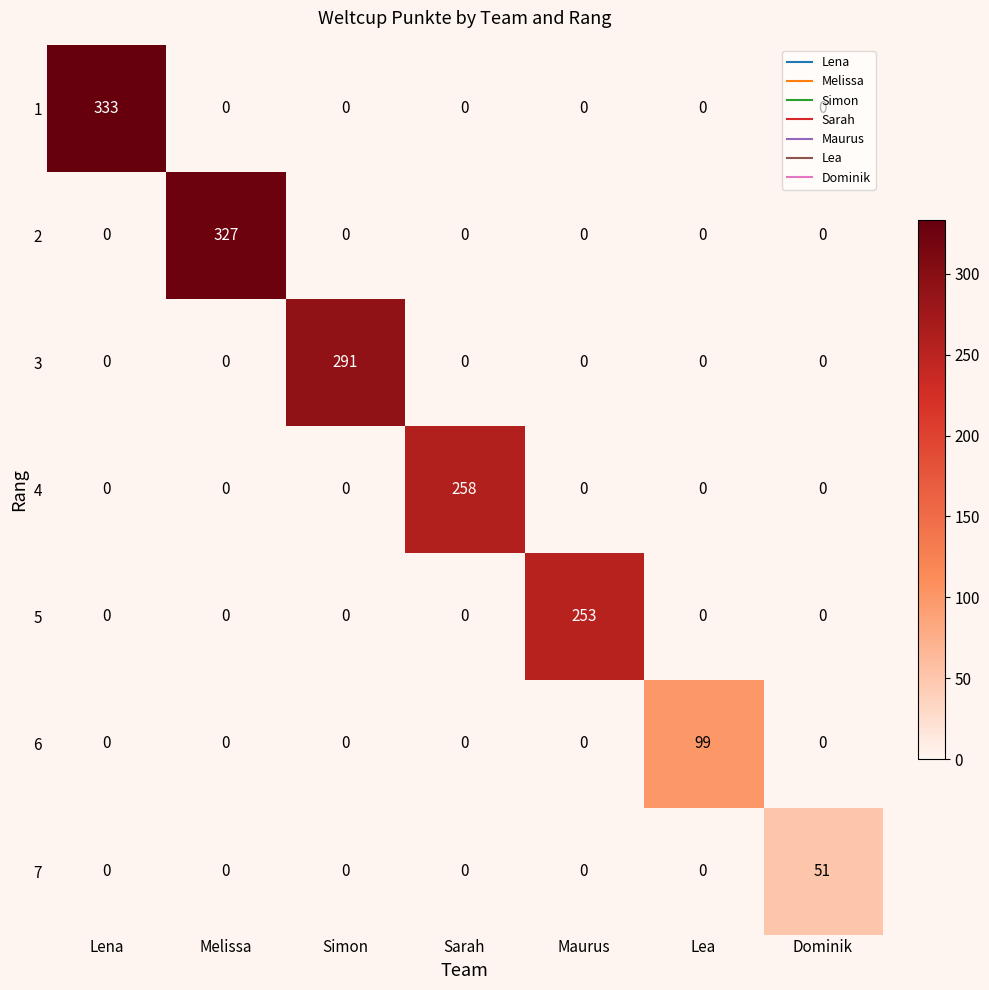

Which series has the largest range (max minus min)?

1